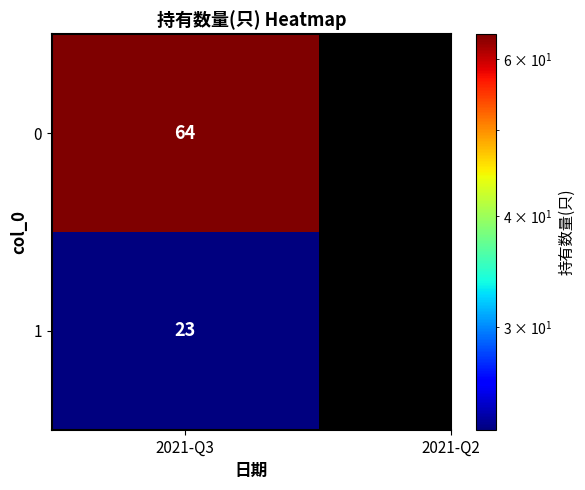

Rank the categories by value from lowest to highest.

2021-Q2, 2021-Q3